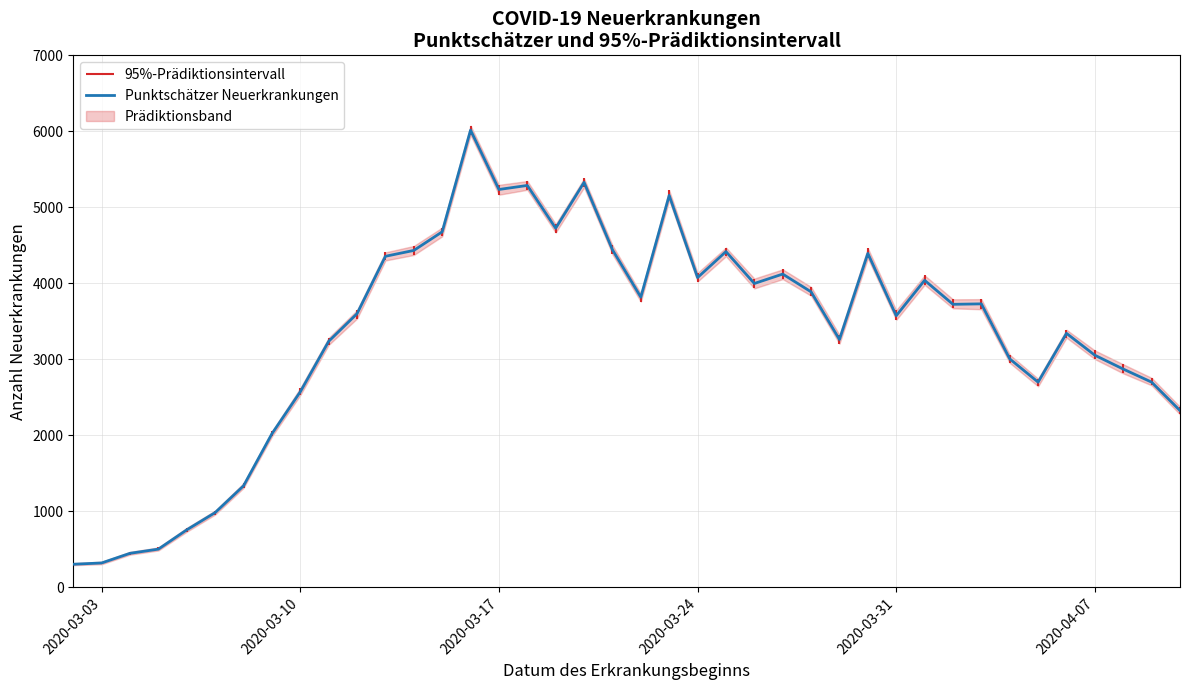

What is the maximum value for Punktschätzer Neuerkrankungen?

6016